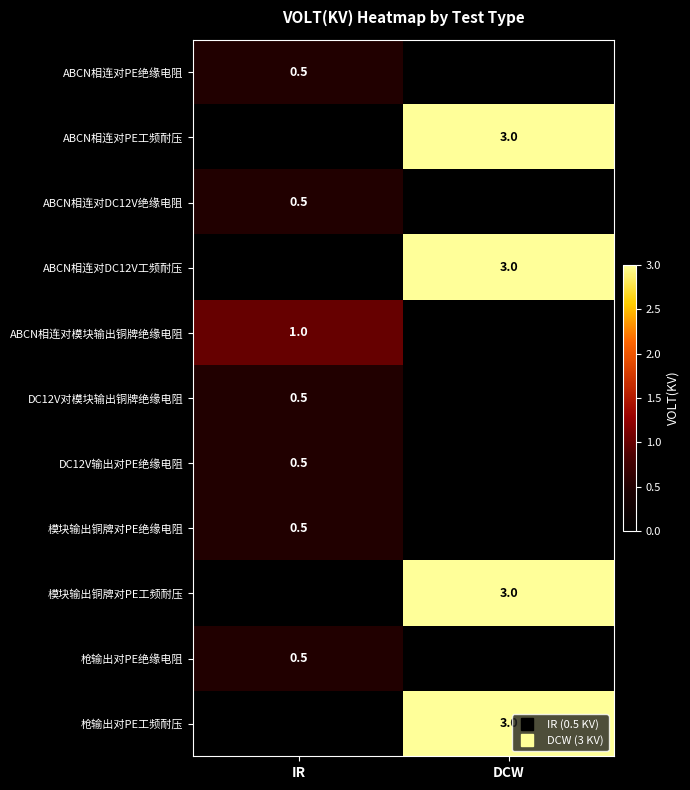

The value of ABCN相连对PE绝缘电阻 at IR is 0.5. True or false?

True